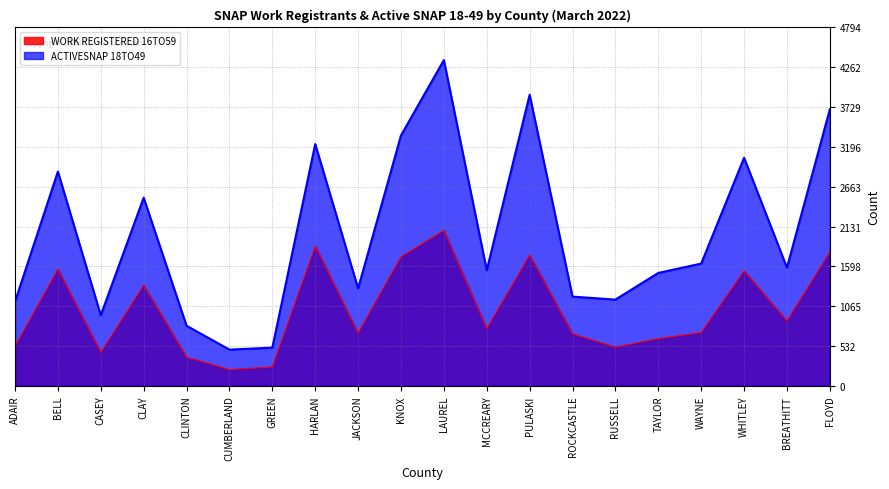

What is the value of the WORK REGISTERED 16TO59 point at the 4th from the left?

1346